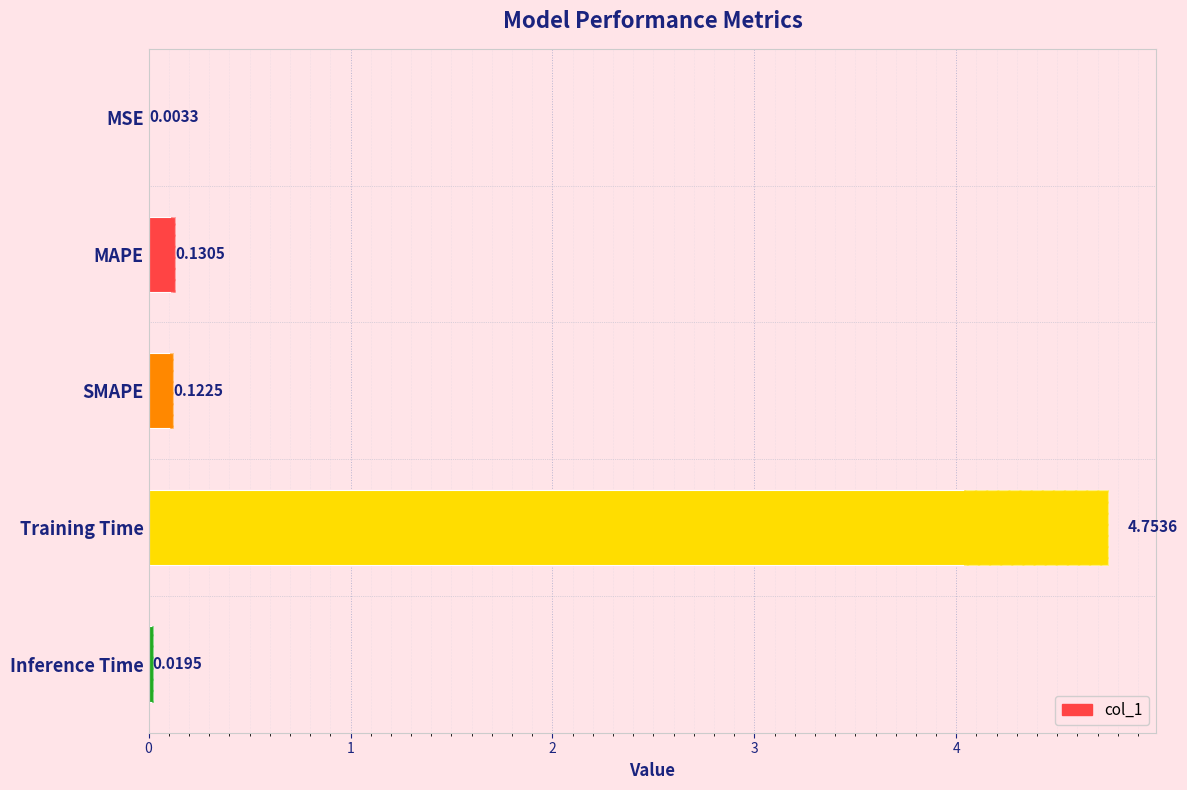

Reading left to right, extract all data points from this chart.

0.0	0.1	0.1	4.8	0.0